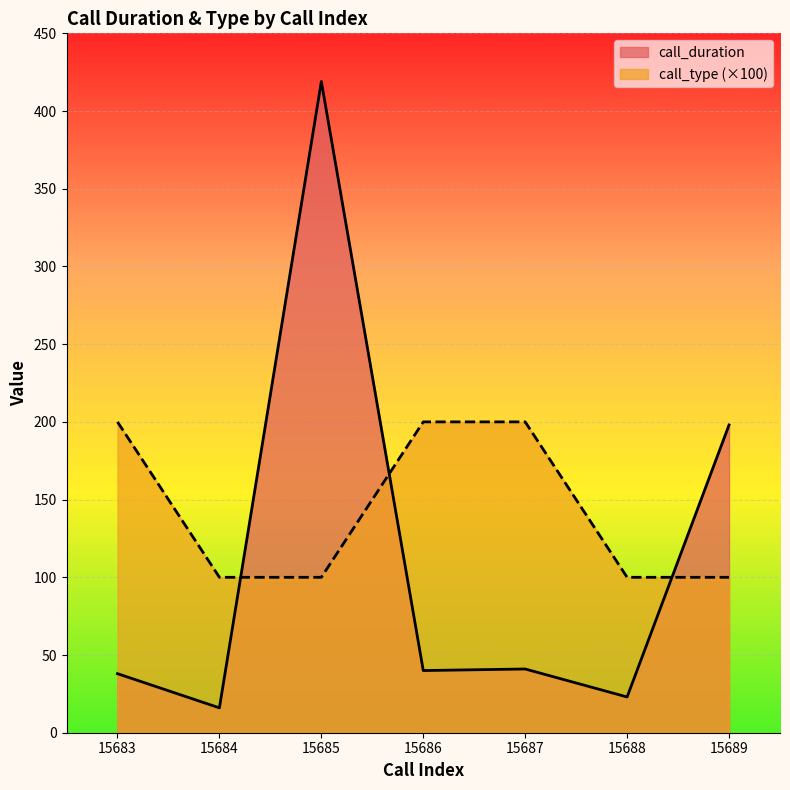

How many lines are shown in the chart?

2